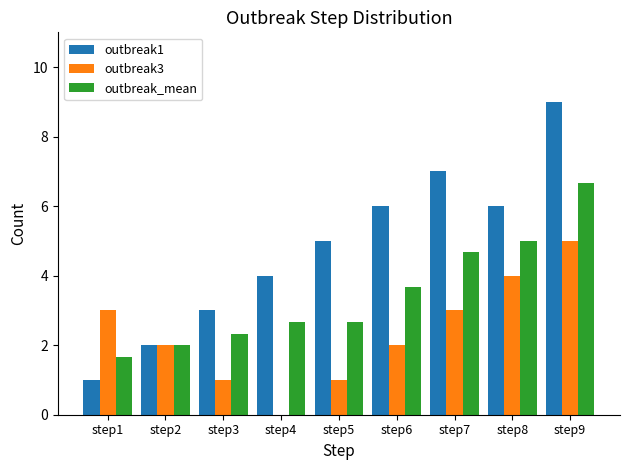

The value of outbreak3 at step2 is 2.0. True or false?

True